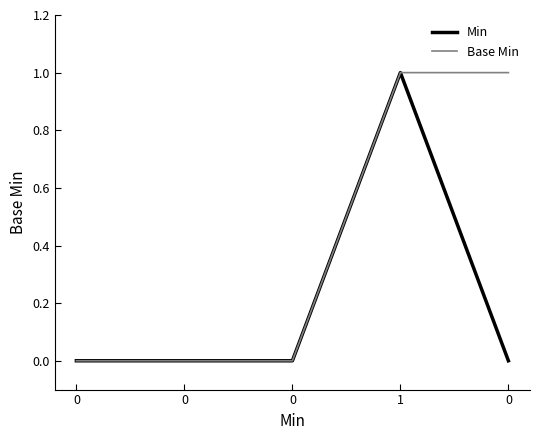

True or false: Min has more than 0 points higher than both neighbors.

True